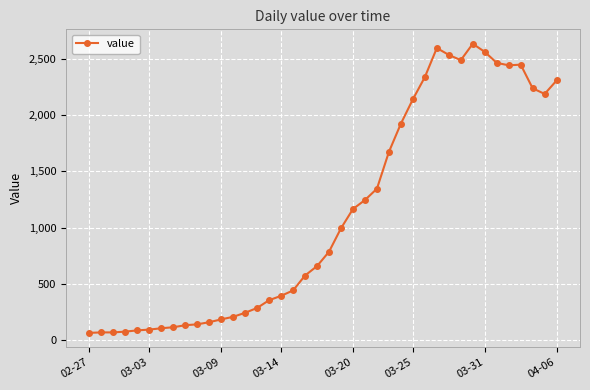

Is this an area chart (filled region under the line)?

No